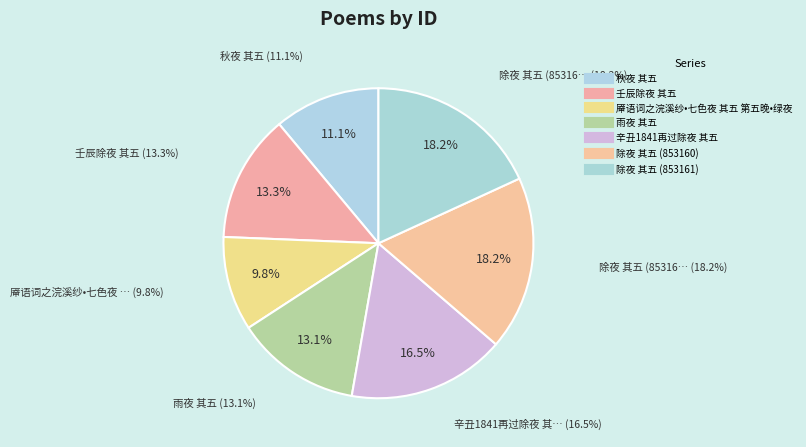

Count the number of slices in the pie.

7